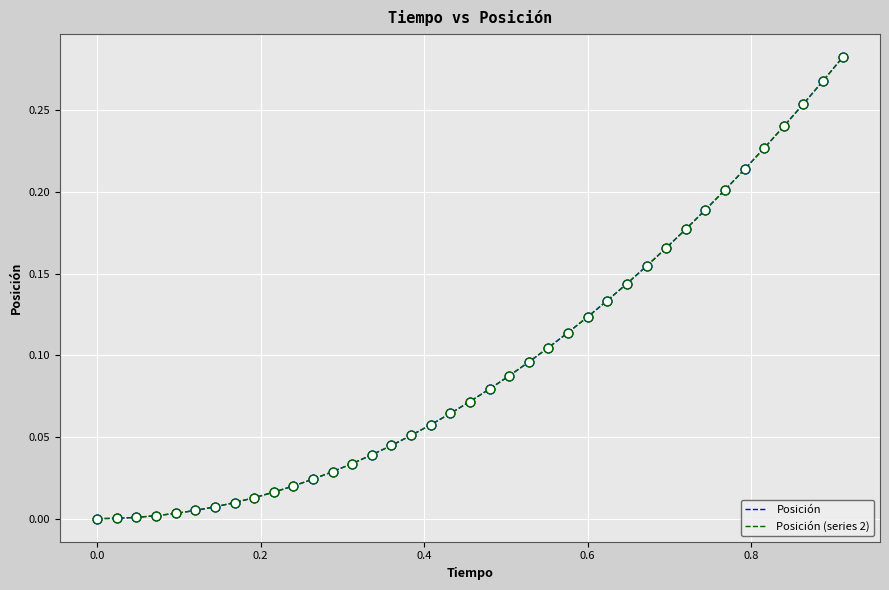

Is this an area chart (filled region under the line)?

No